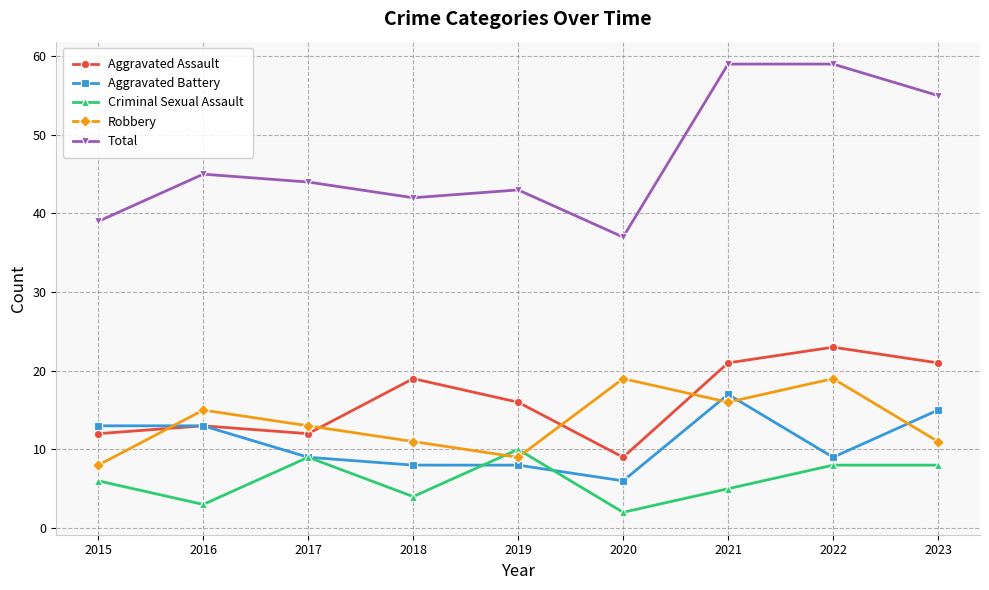

What are all the series names shown in the legend?

Aggravated Assault, Aggravated Battery, Criminal Sexual Assault, Robbery, Total